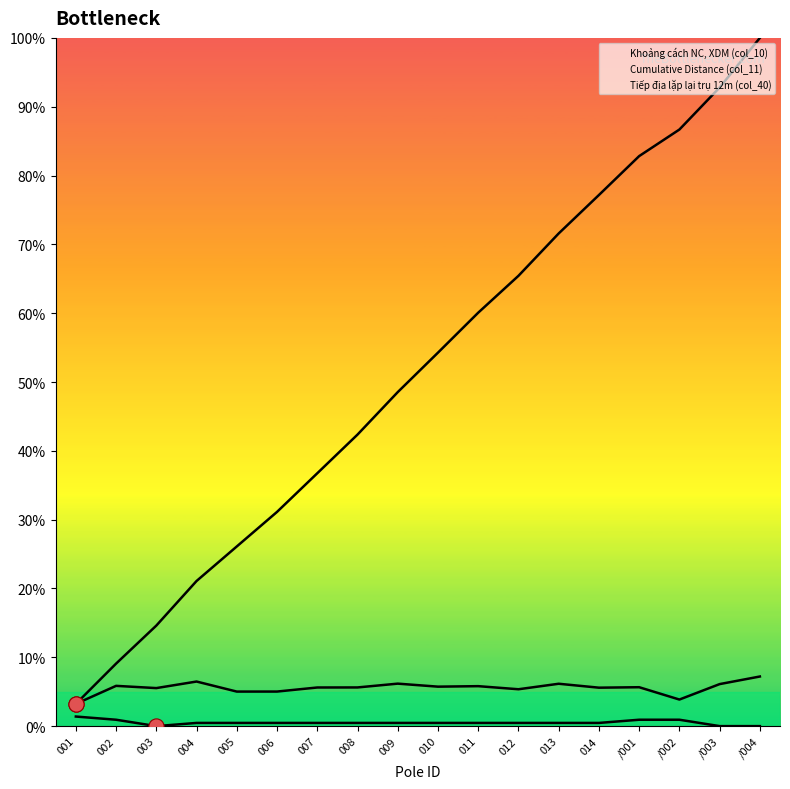

Which series has the widest spread of Y values?

Cumulative Distance (col_11)